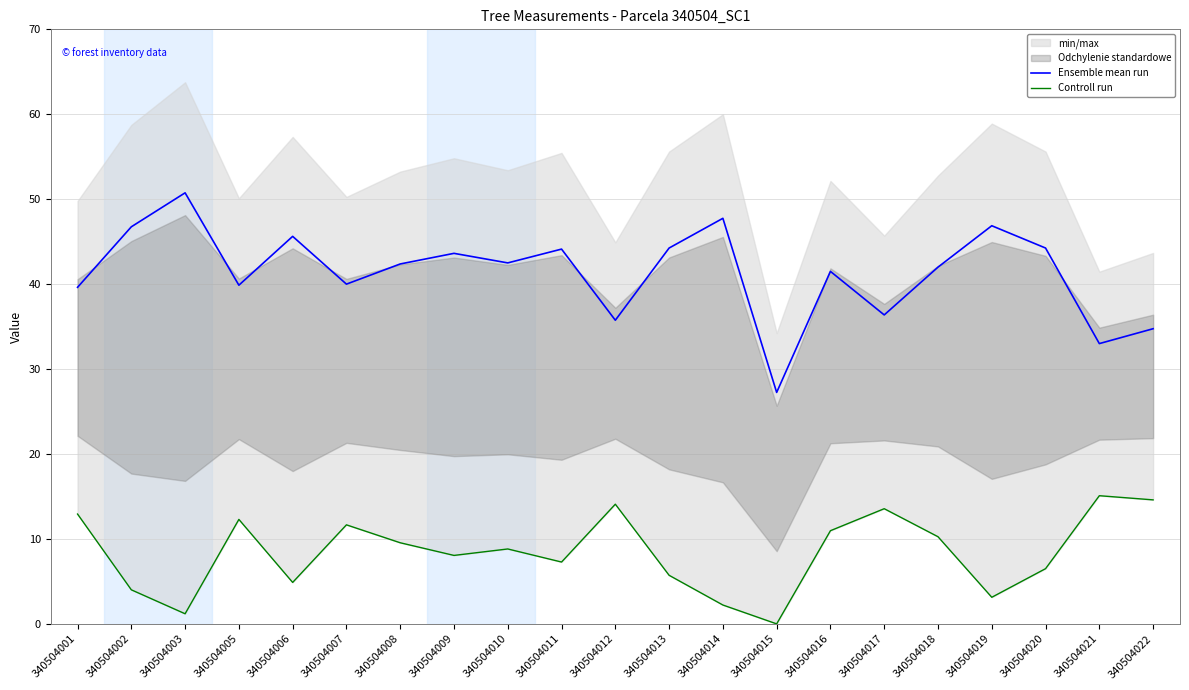

Between 340504013 and 340504021, which series saw the biggest shift?

Ensemble mean run